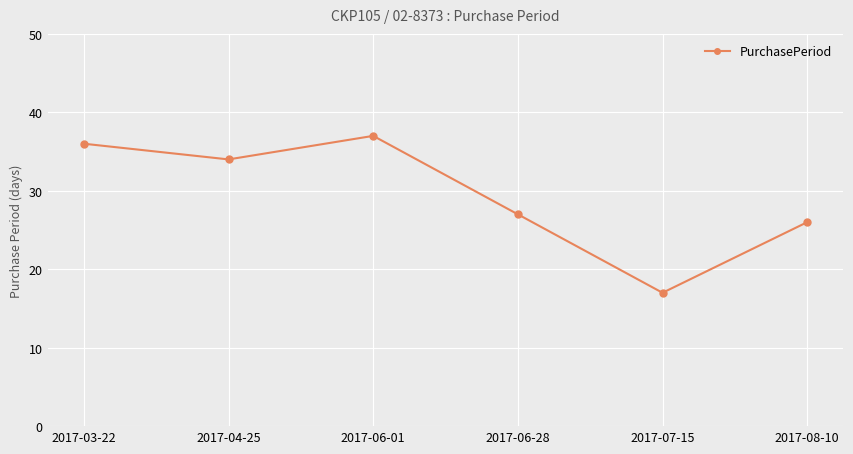

What is the sum of the values at 2017-04-25 and 2017-03-22?

70